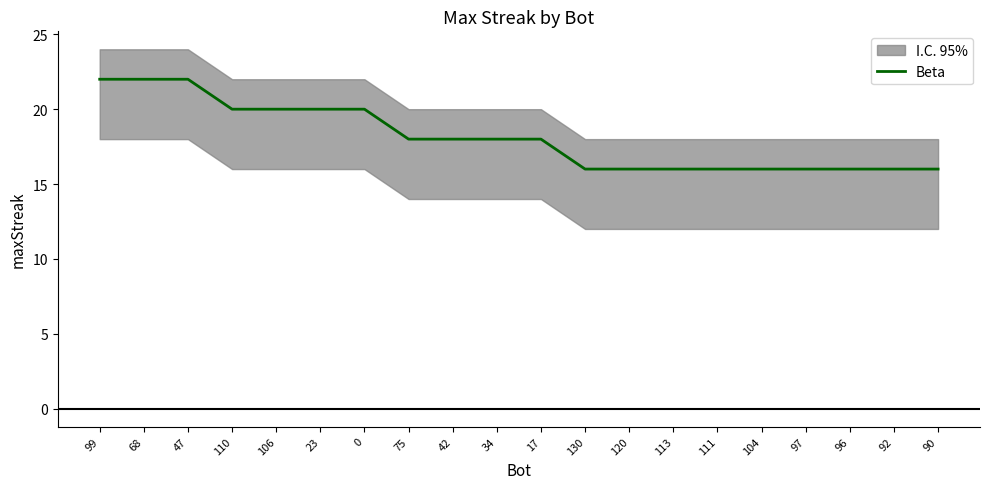

What is the change in value from 23 to 96?

-4